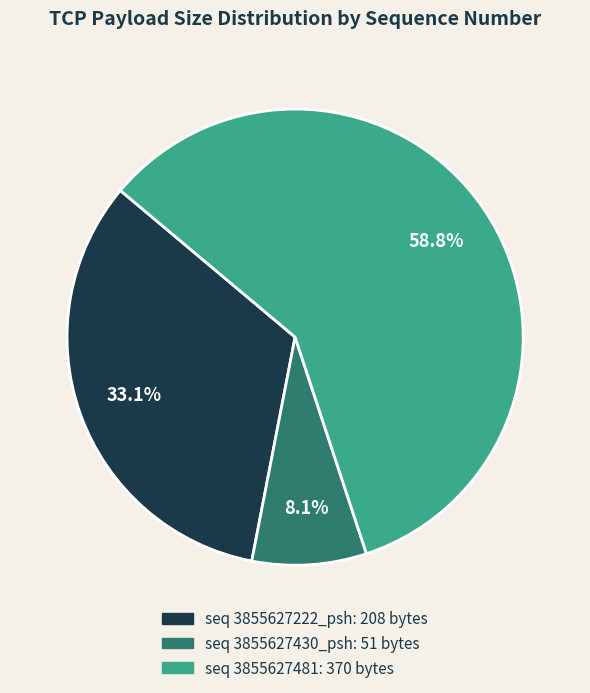

Which category has the biggest portion of the pie?

3855627481